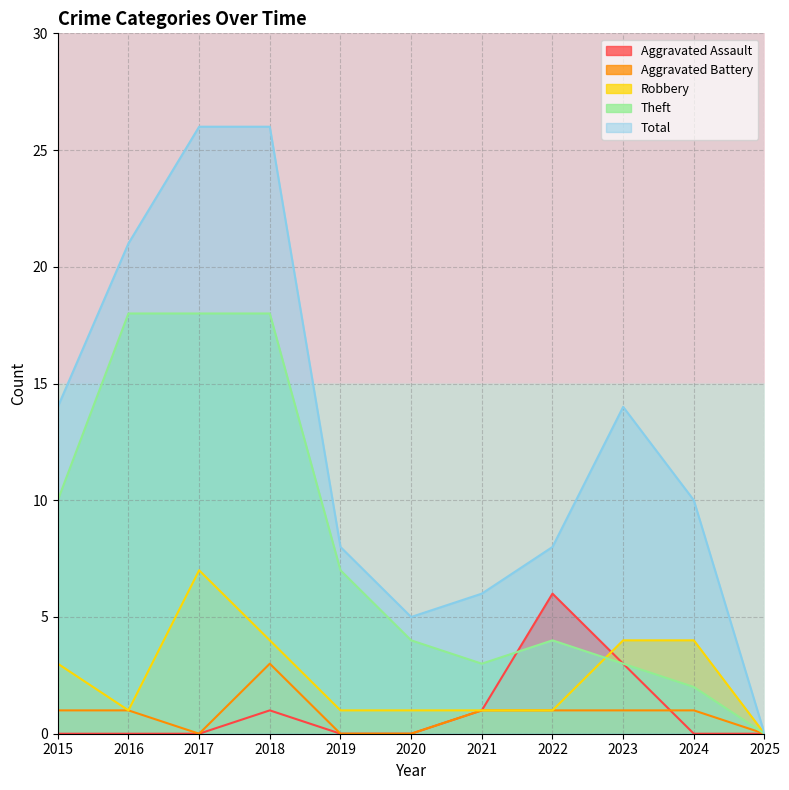

How many data points does each series have?

11